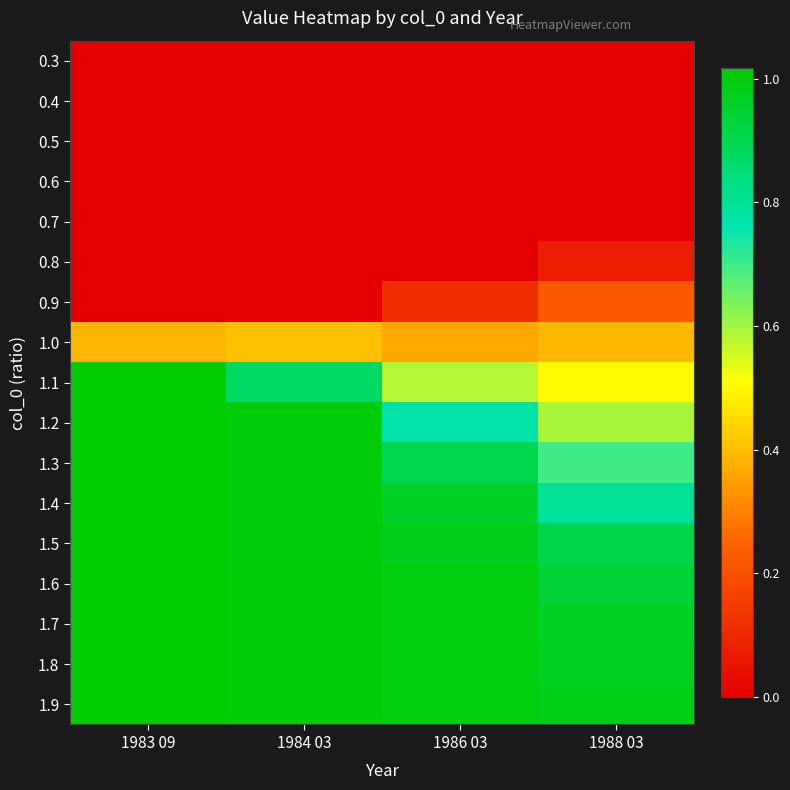

At which category is the sum across all series the highest?

1983 09